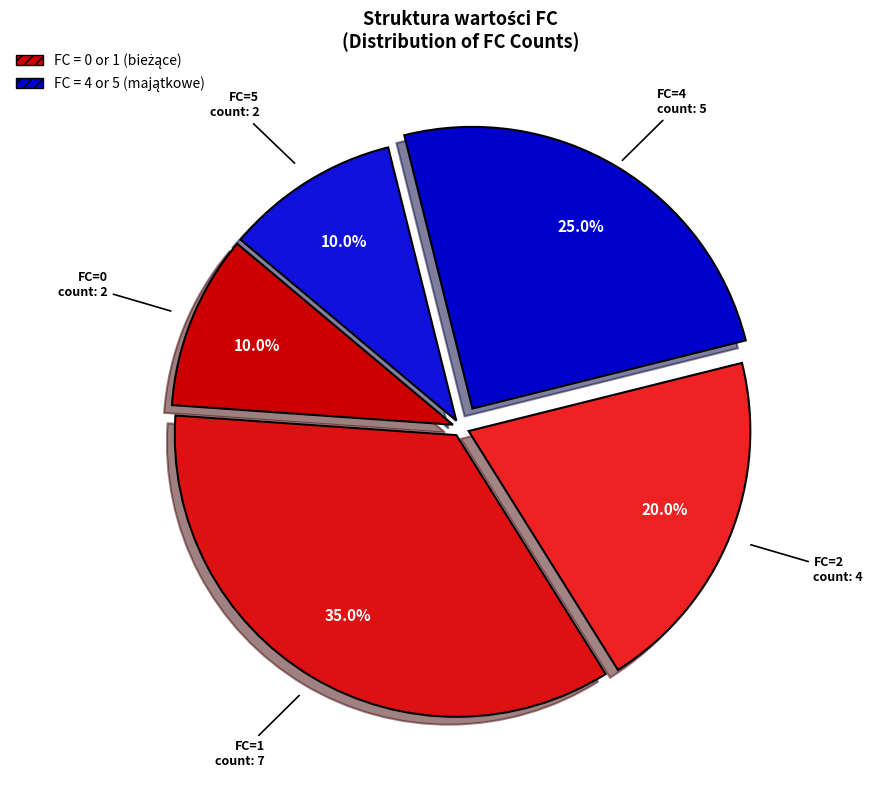

Does any single category account for the majority?

No